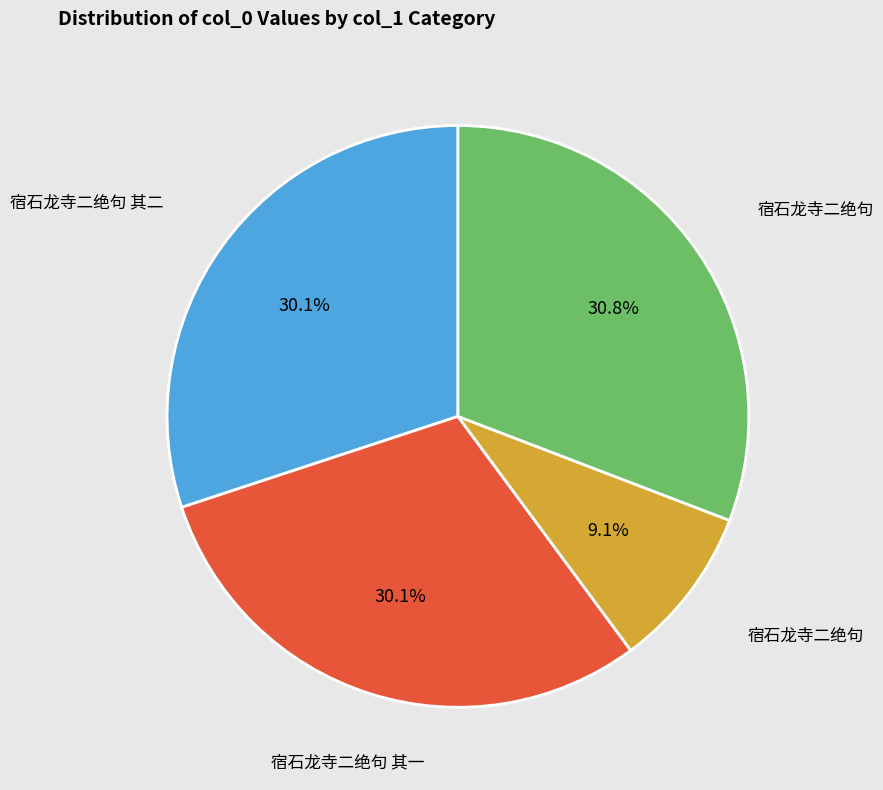

Is there any slice that represents more than half of the pie?

No